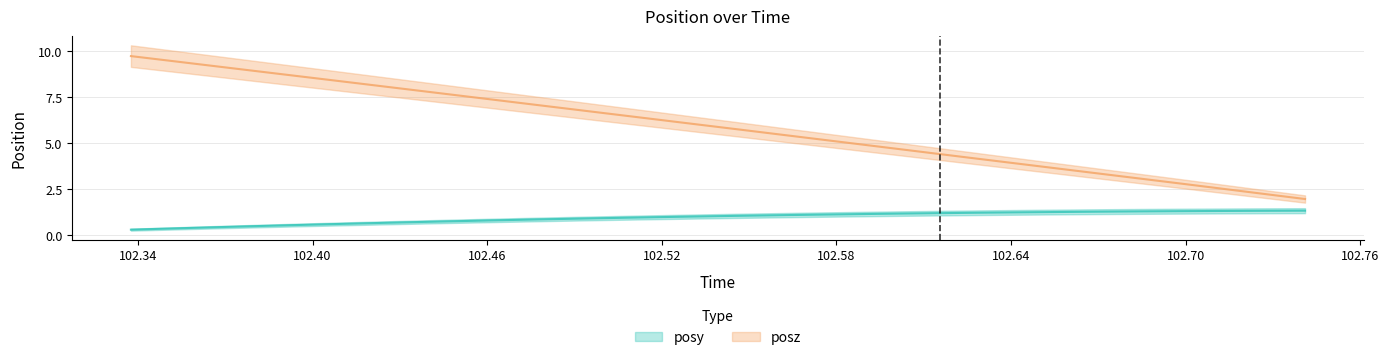

What is the label of the 14th point from the left?

102.5184